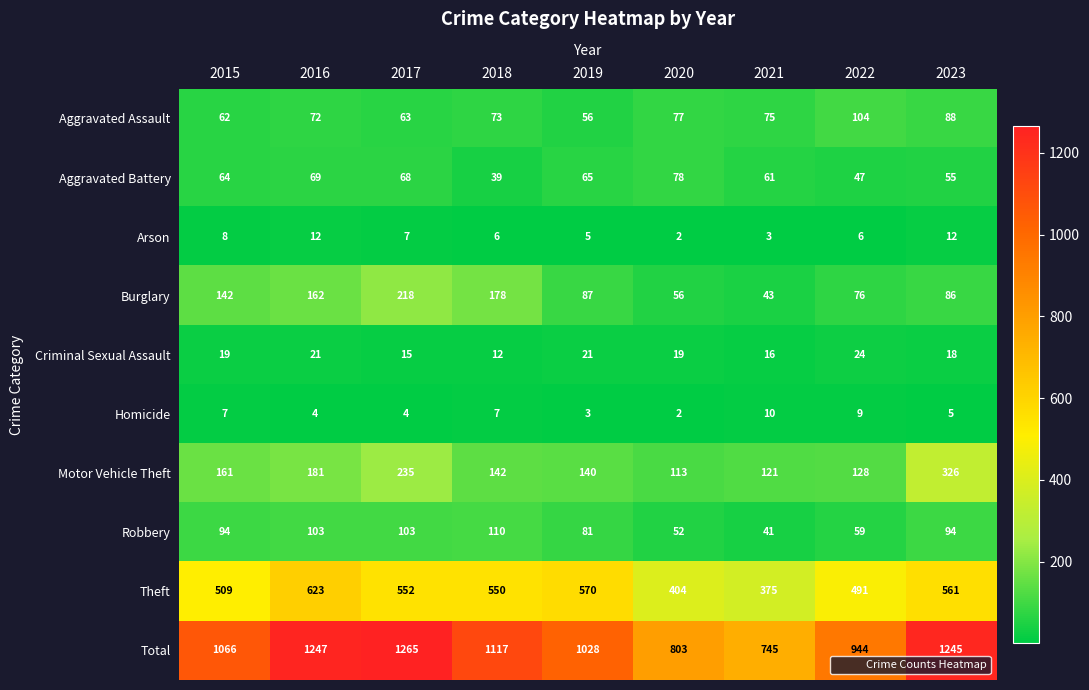

At how many categories does at least one series exceed 854?

7